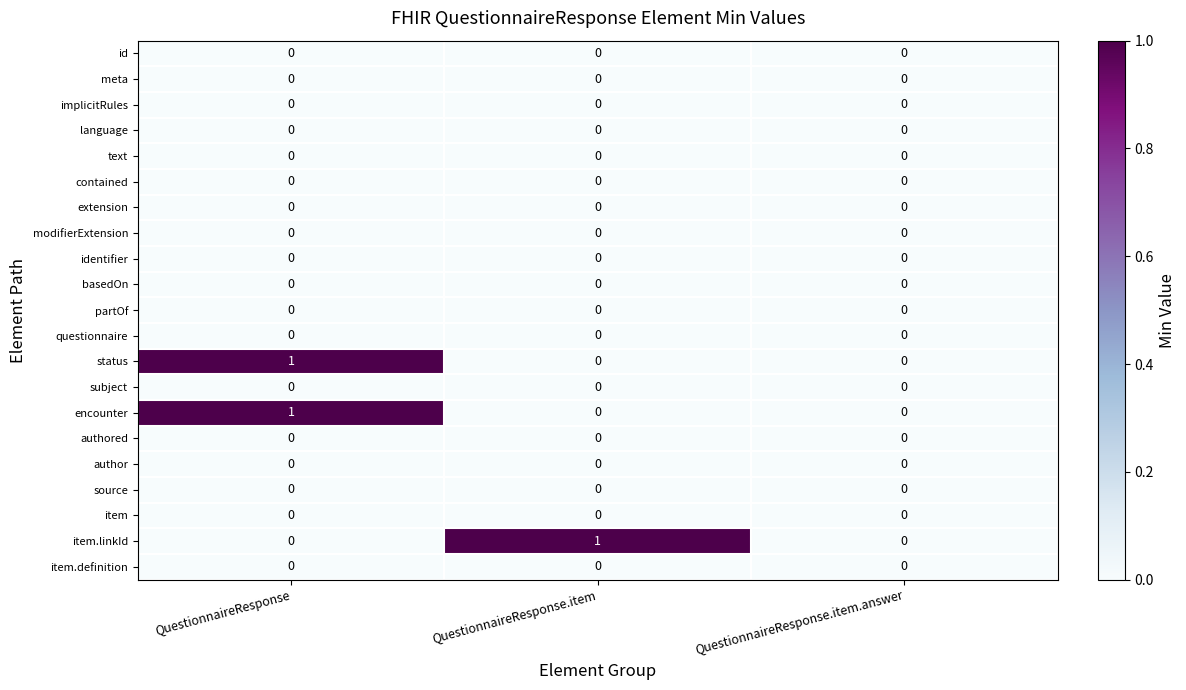

At which category is the sum across all series the highest?

QuestionnaireResponse